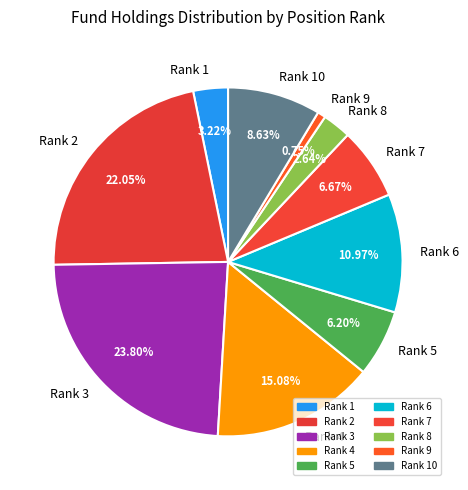

Count the number of slices in the pie.

10